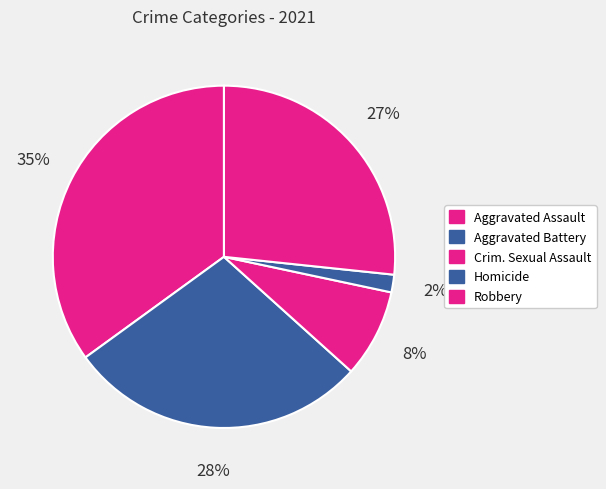

Which has a higher value, Aggravated Assault or Homicide?

Aggravated Assault